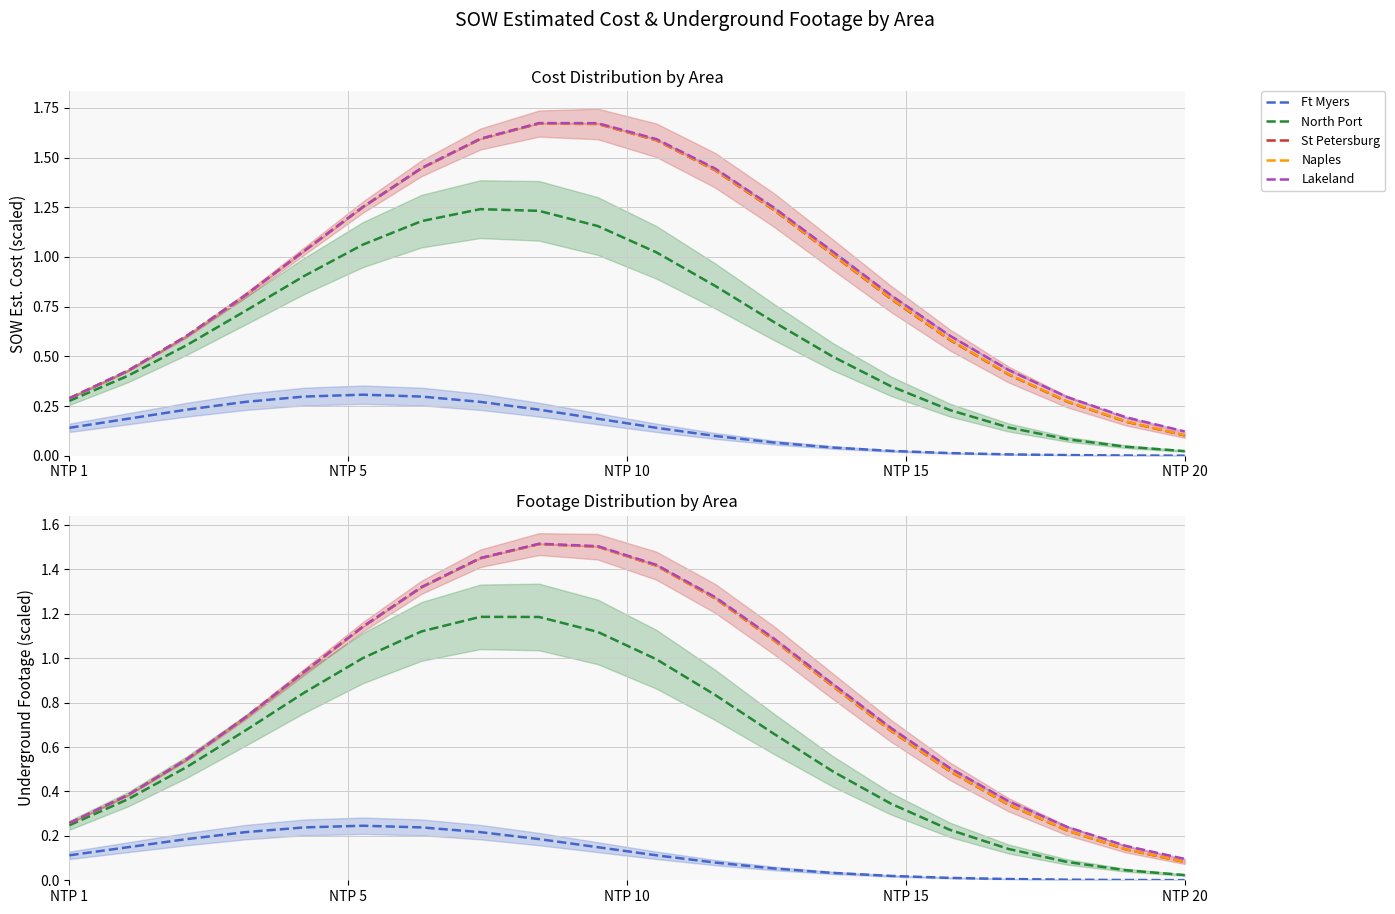

True or false: North Port has a value of 0.3 at NTP 1.

False